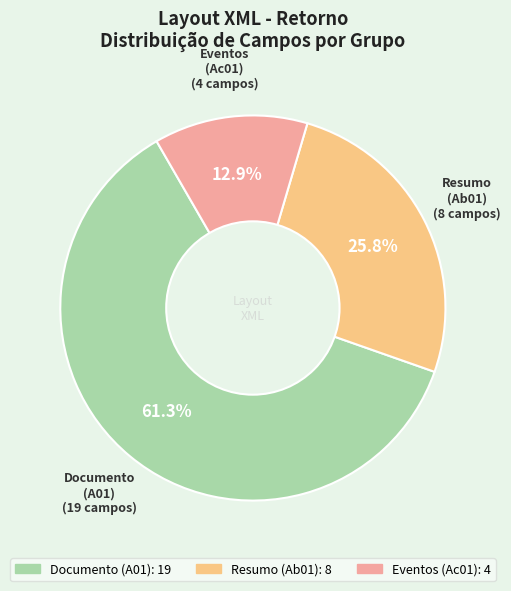

Count the number of slices in the pie.

3